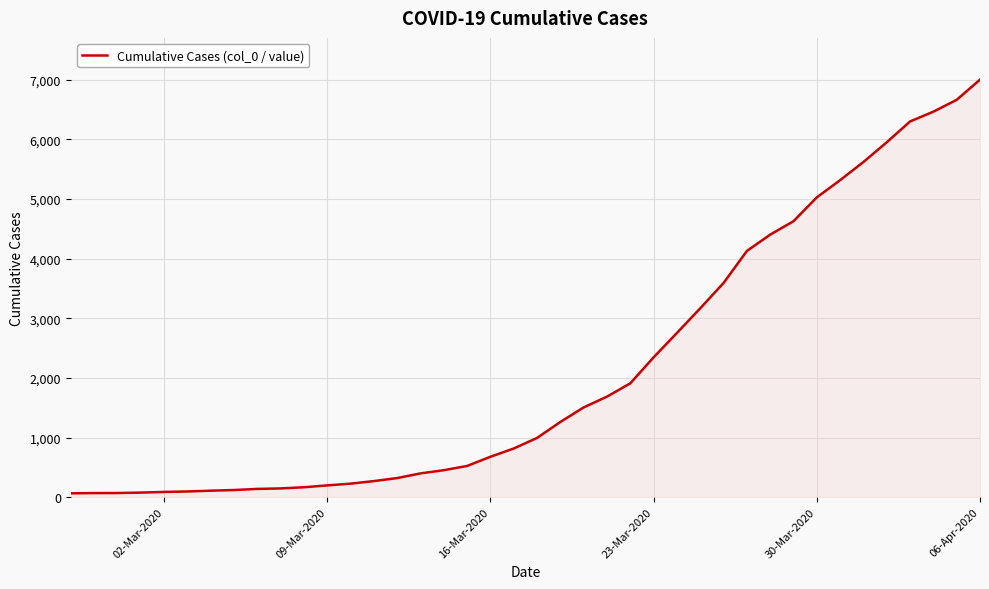

What is the greatest value displayed?

7003